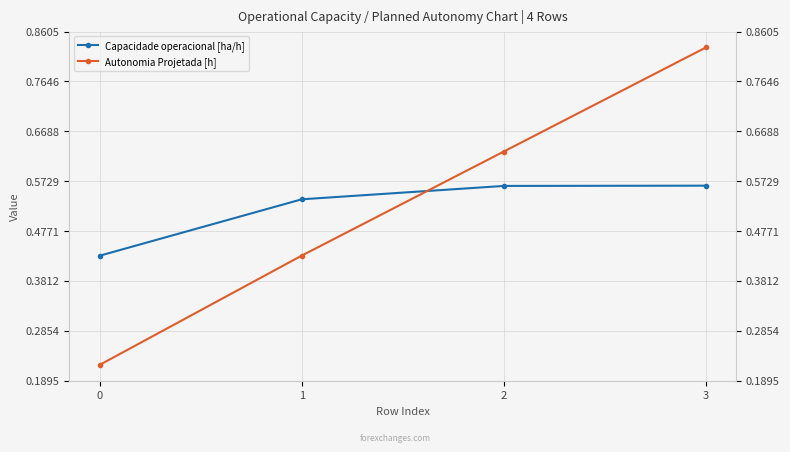

What is the sum of the Capacidade operacional [ha/h] values at 0 and 1?

1.0